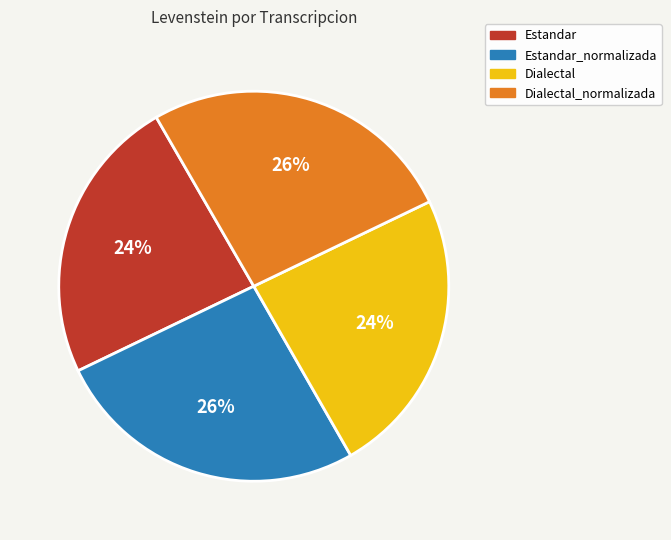

Is there a majority slice in this chart?

No